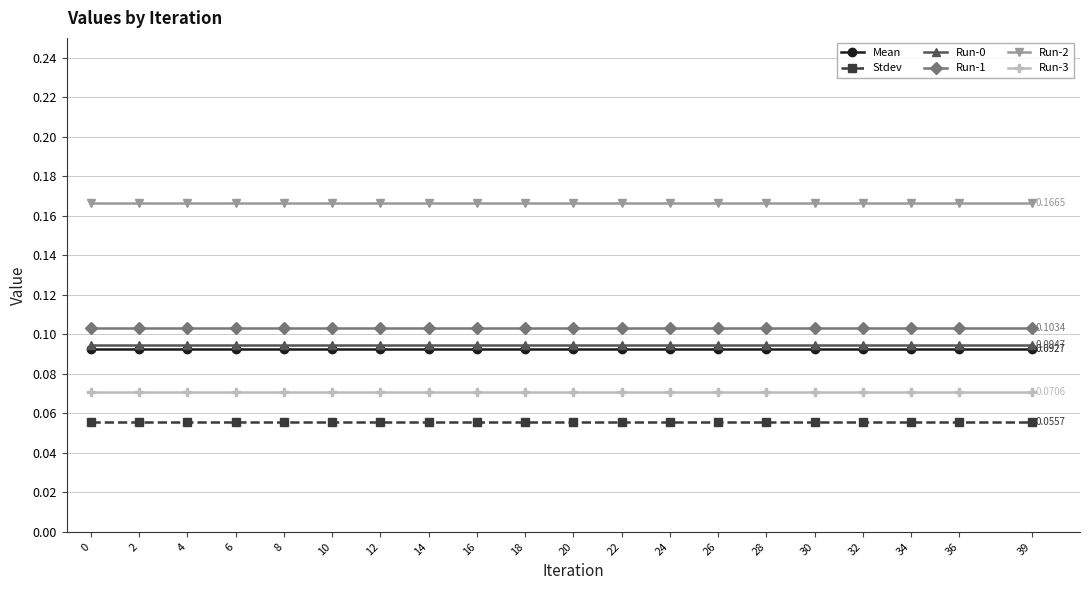

How many distinct data groups are displayed?

6